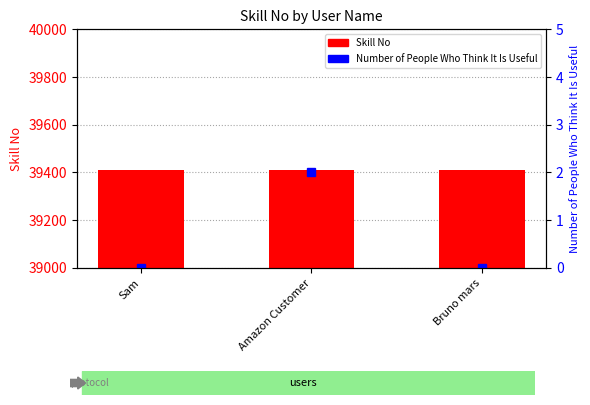

Reading left to right, transcribe all the data shown in this chart.

Skill No: Sam=39410	Amazon Customer=39410	Bruno mars=39410
Number of People Who Think It Is Useful: Sam=0	Amazon Customer=2	Bruno mars=0